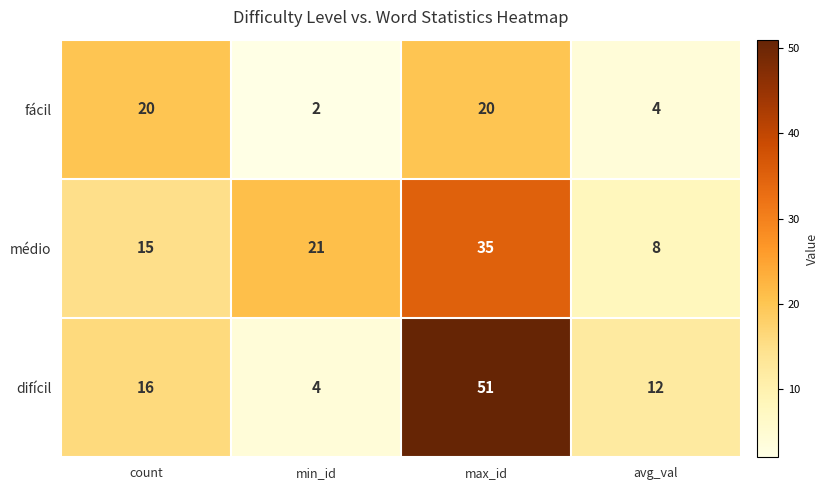

Which series has the largest total across all categories?

difícil